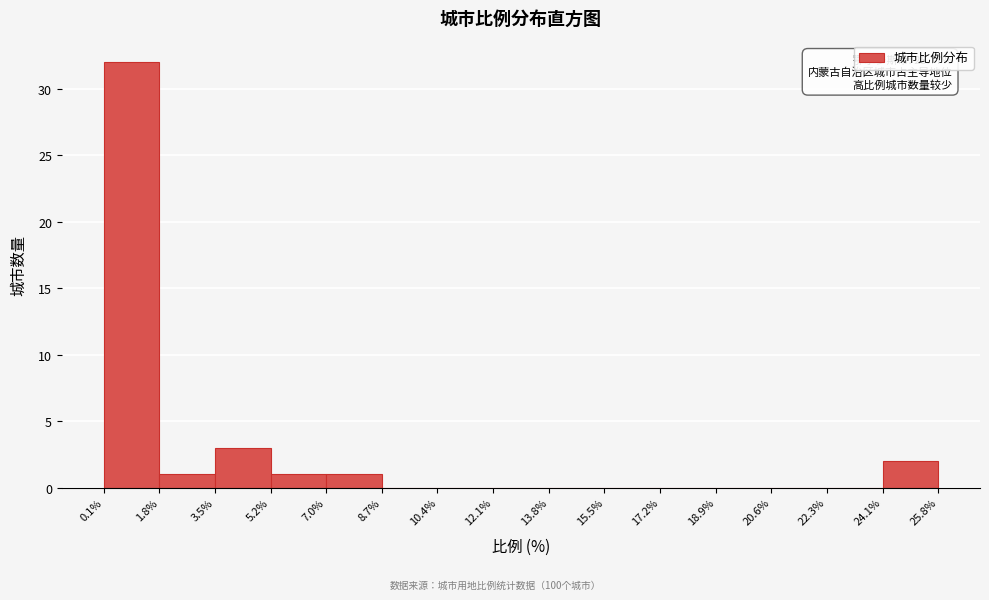

Which range on the x-axis has the tallest bar?

0.1% to 1.8%